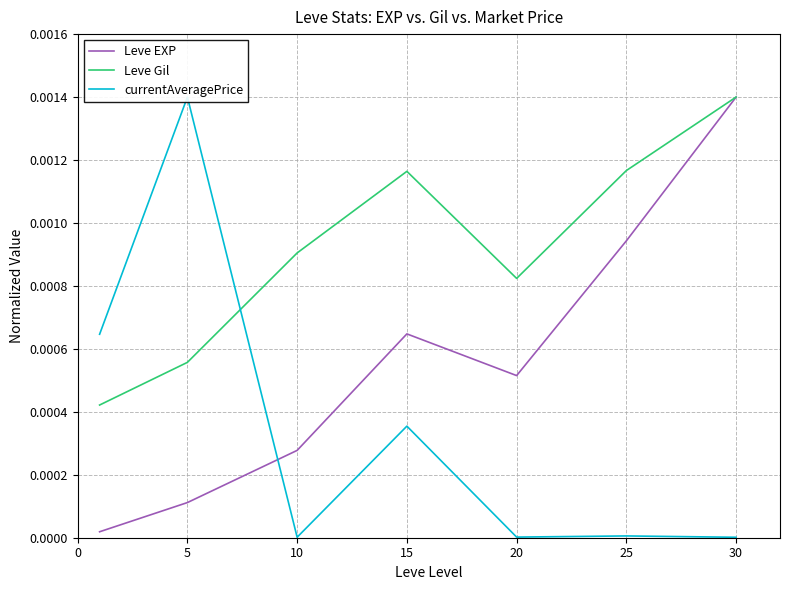

Which has a higher value, 5 or 15?

15